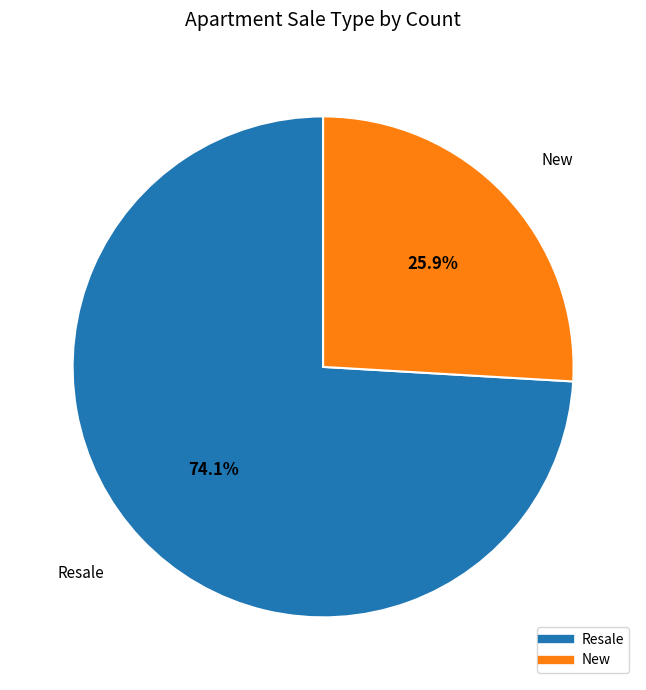

Rank the categories by value from lowest to highest.

New, Resale